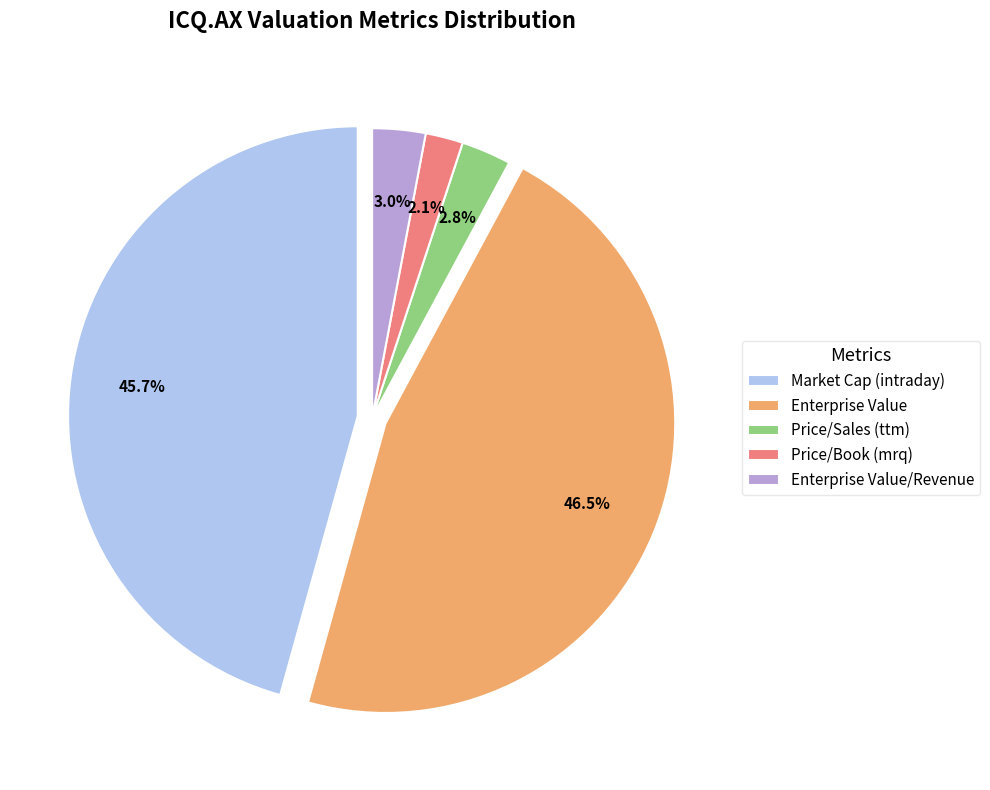

What percentage is the Enterprise Value/Revenue slice, to the nearest percent?

3%